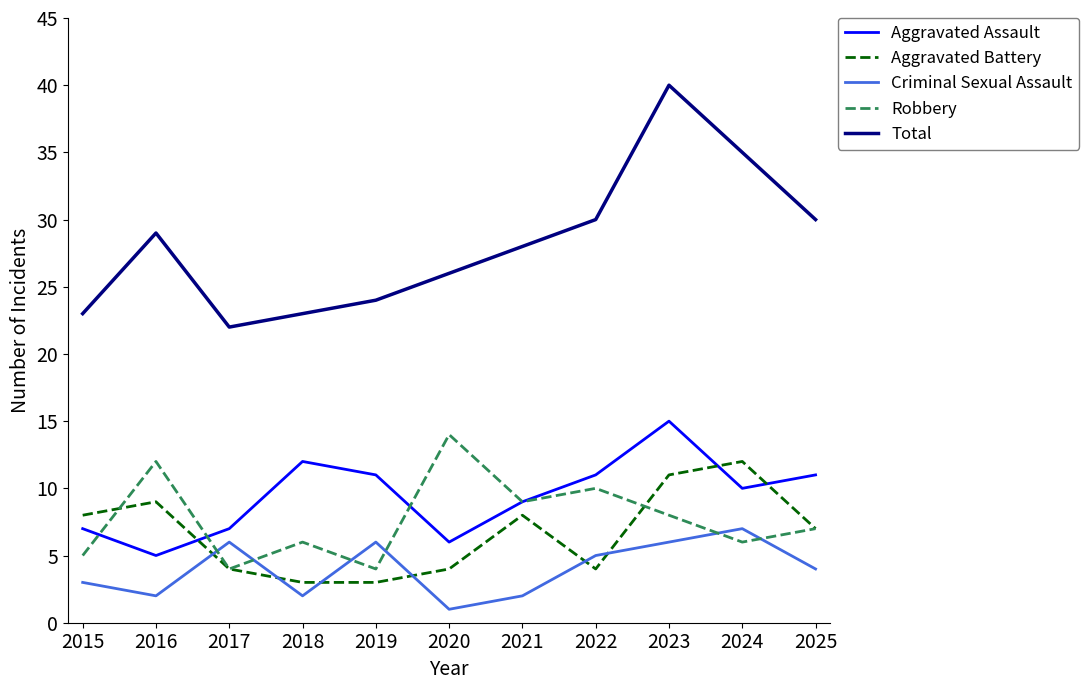

What is the difference between the maximum and second lowest values in the Aggravated Battery series?

9